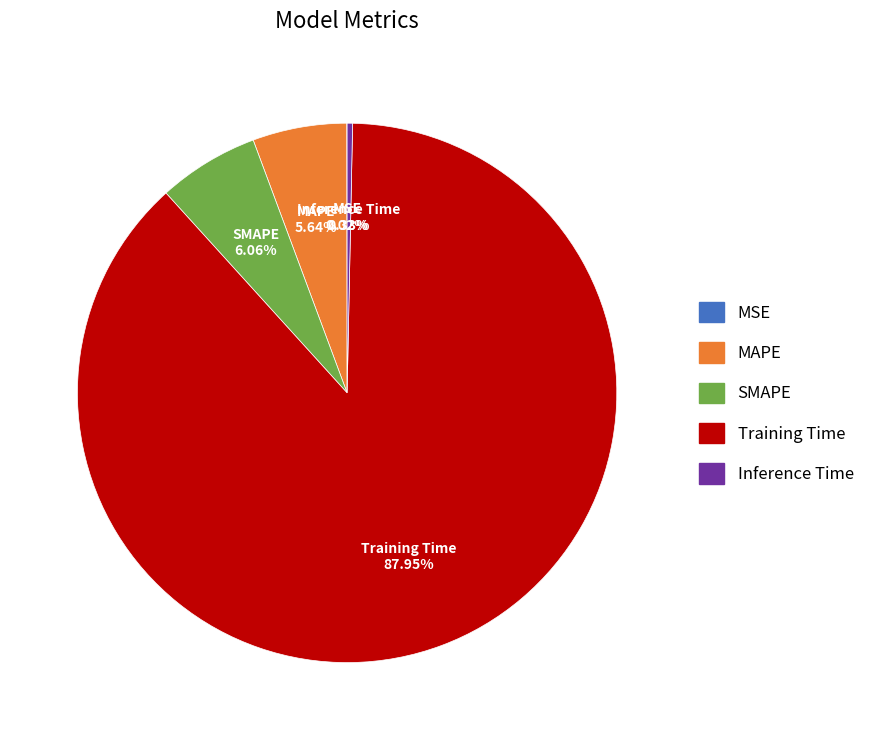

Which slice is the largest?

Training Time